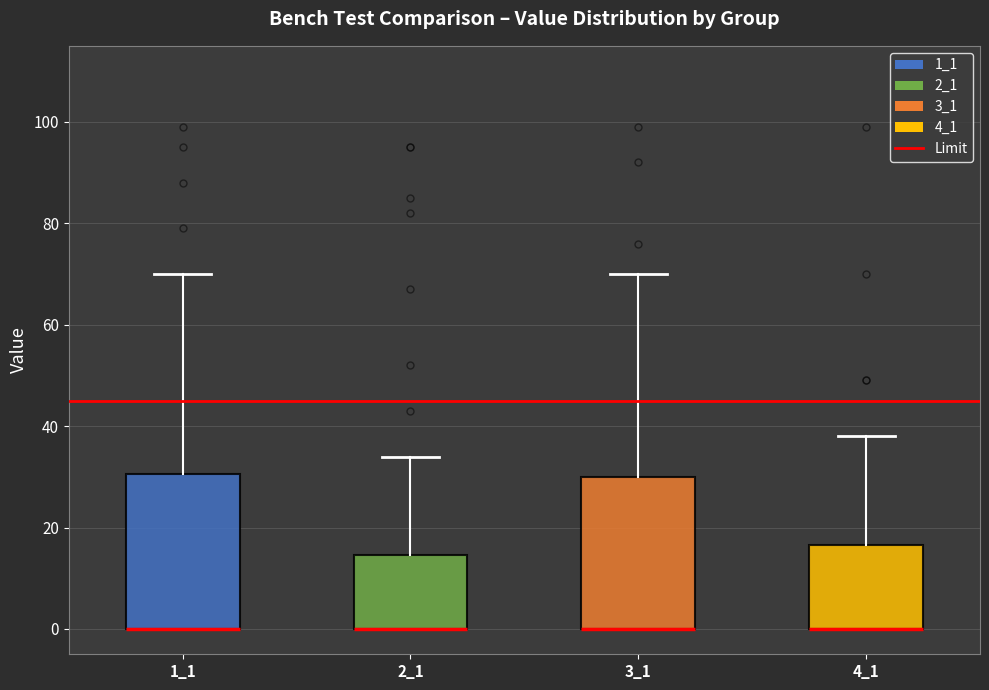

Where is the lower edge of the box at x = 1_1 on the y-axis? The values are not printed on the chart, so give them approximately, as read against the axis.

0